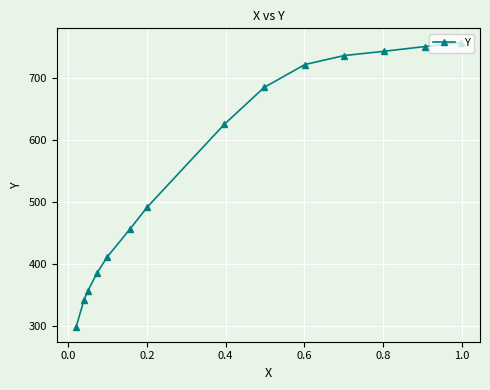

What is the value of the 3rd point from the left?

356.8